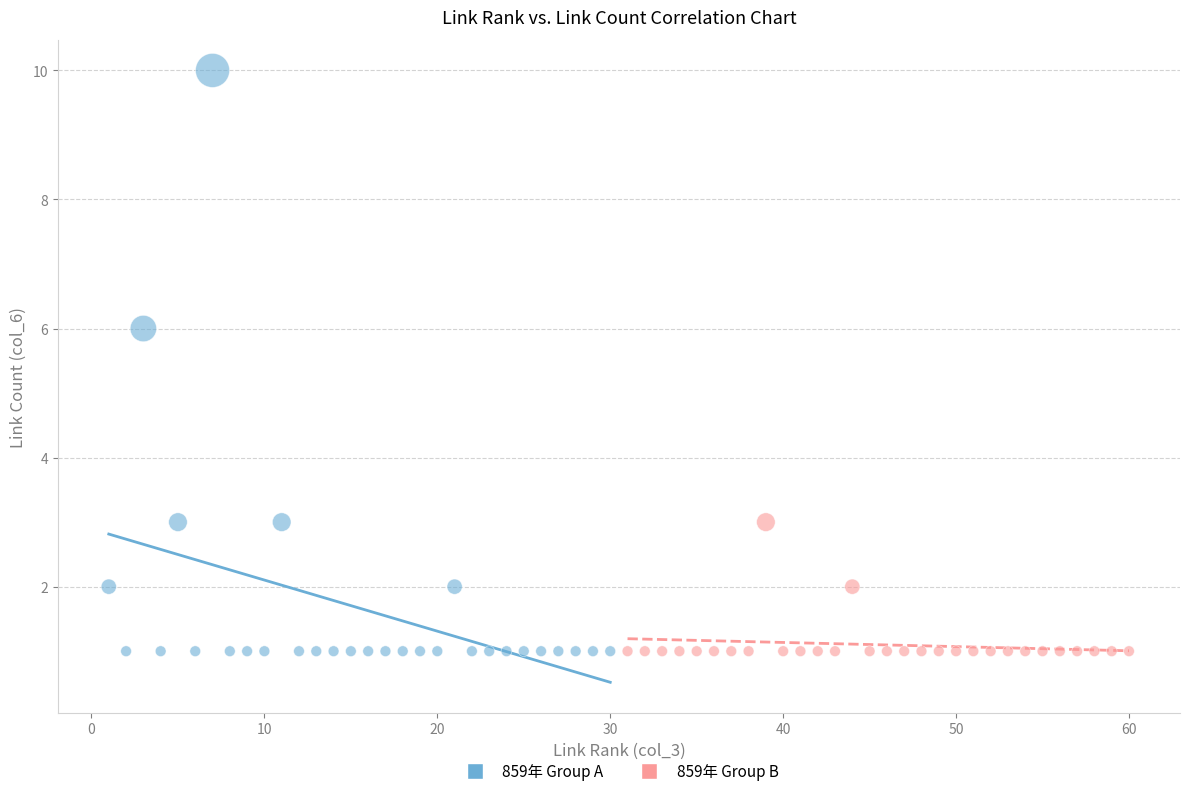

Which series contains the highest Y value?

859年 Group A